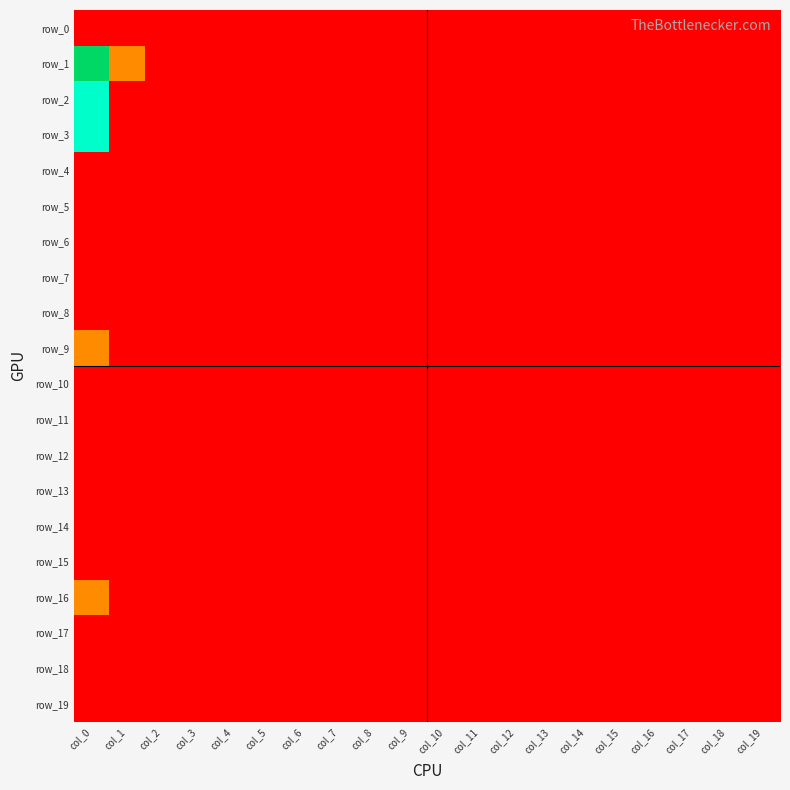

The value of row_7 at col_8 is 0. True or false?

True